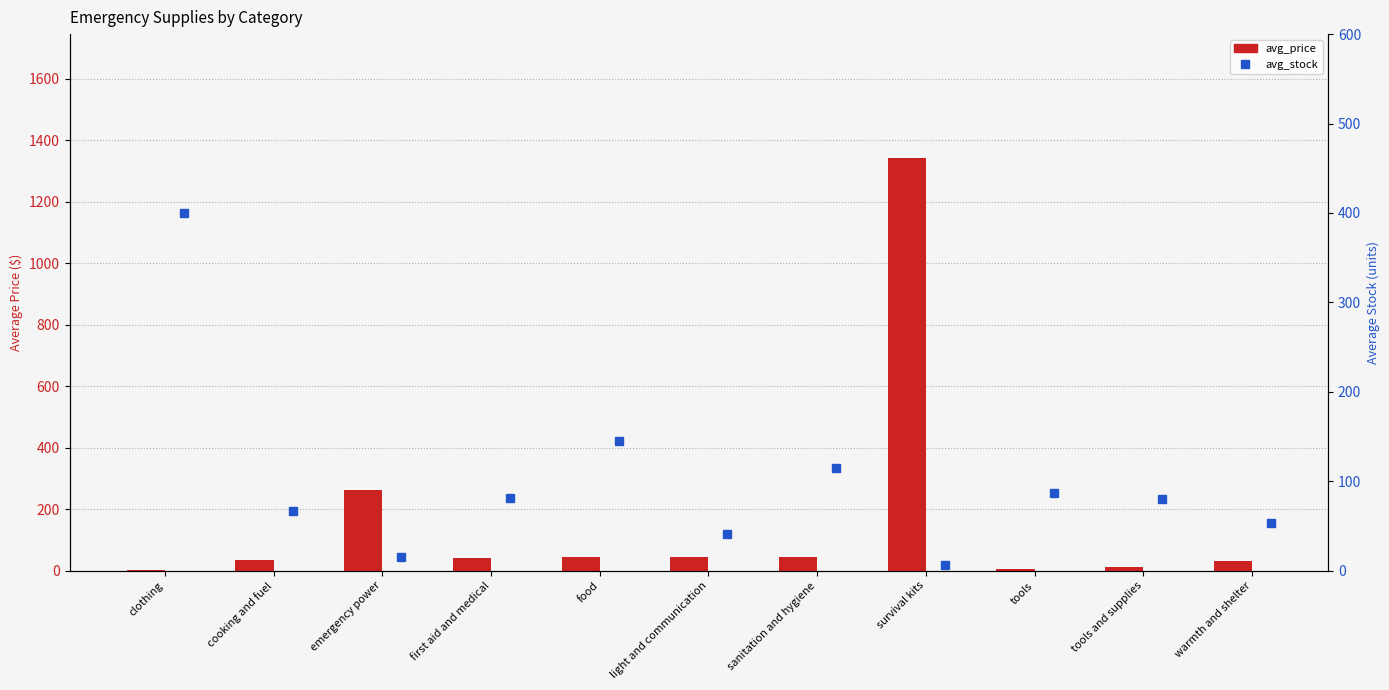

Where does the avg_price series first go above 41?

emergency power